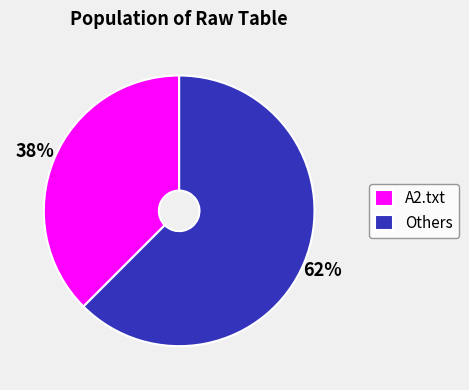

What is the majority slice?

Others